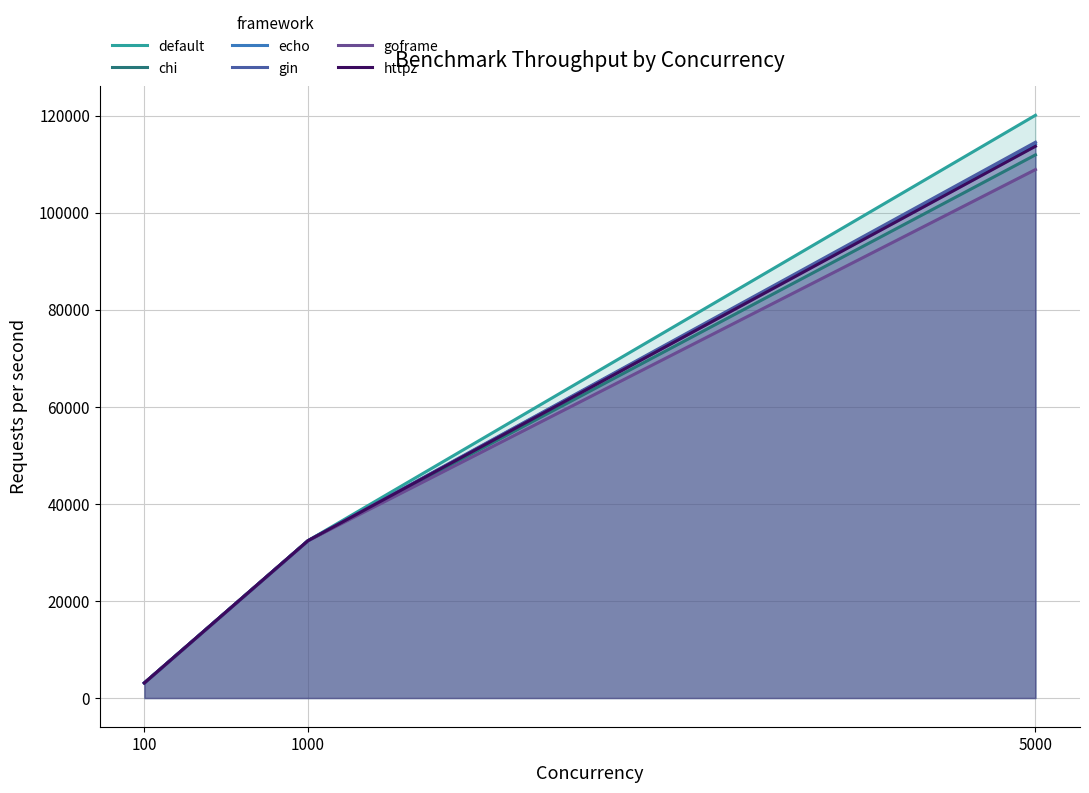

At how many categories does at least one series exceed 92483?

1